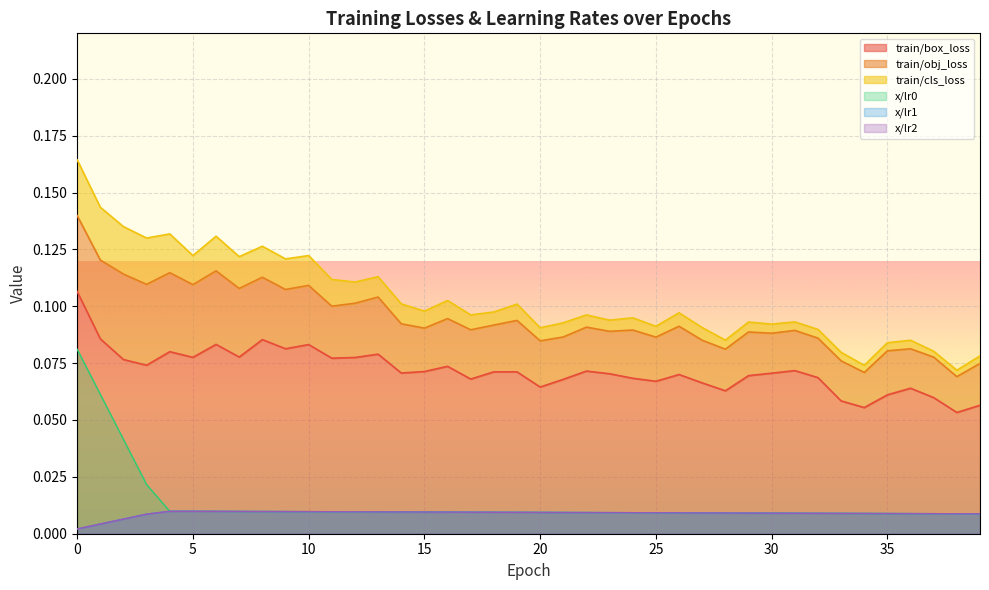

Is it true that x/lr2 equals 0.0 at 0?

False